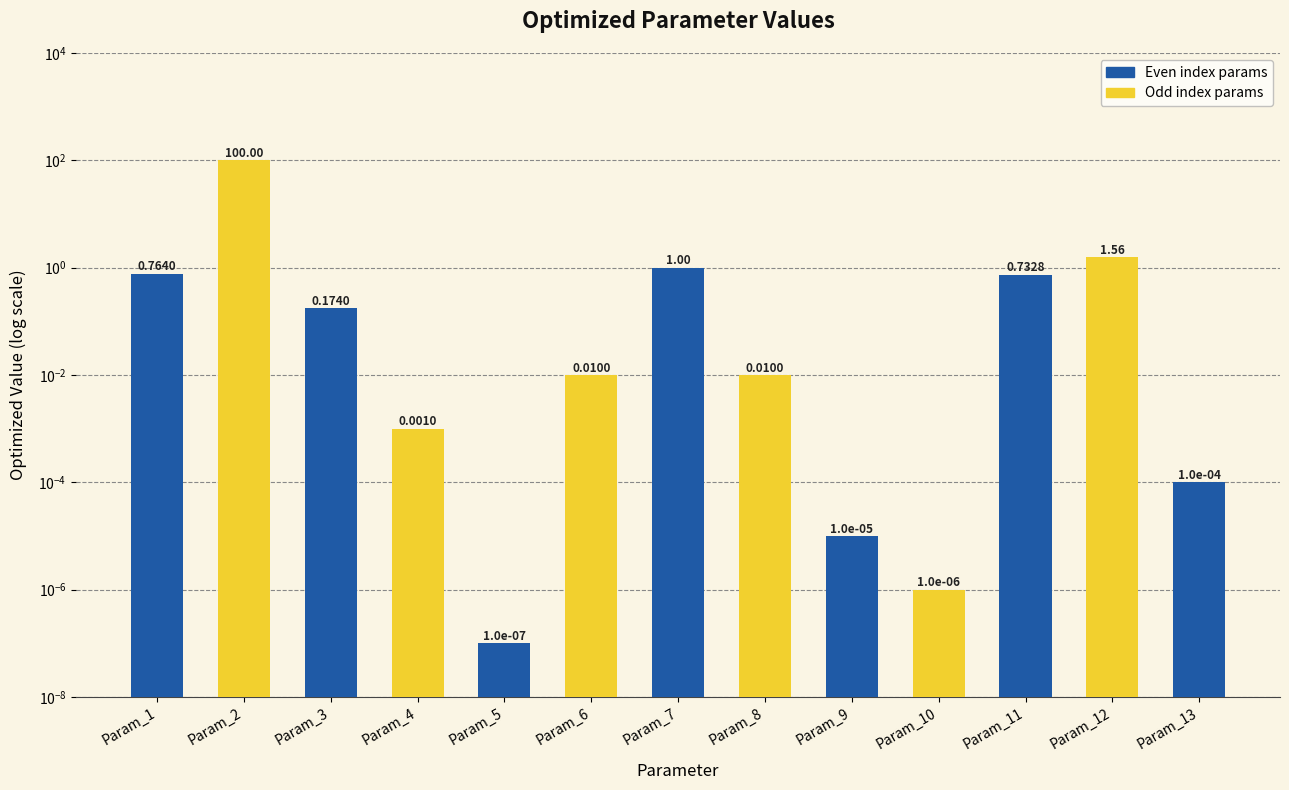

Reading left to right, what are all the values shown in this chart?

Param_1=0.8	Param_2=100.0	Param_3=0.2	Param_4=0.0	Param_5=0.0	Param_6=0.0	Param_7=1.0	Param_8=0.0	Param_9=0.0	Param_10=0.0	Param_11=0.7	Param_12=1.6	Param_13=0.0